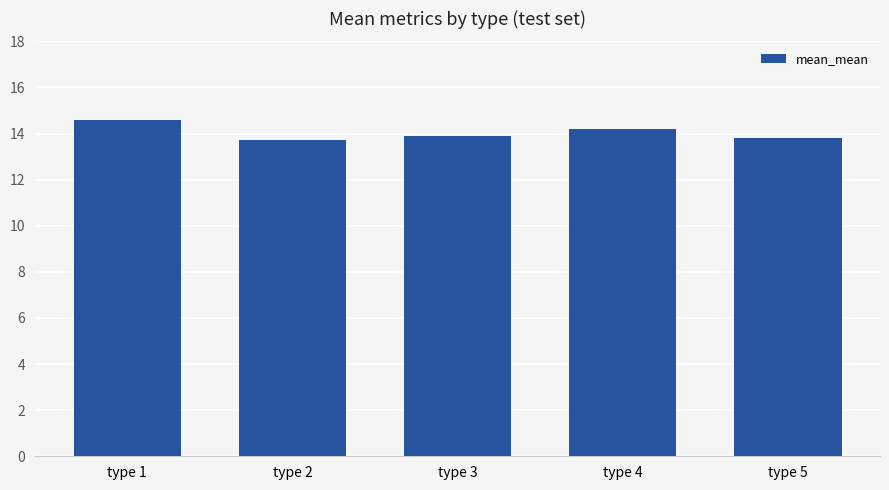

Are the bars horizontal?

No